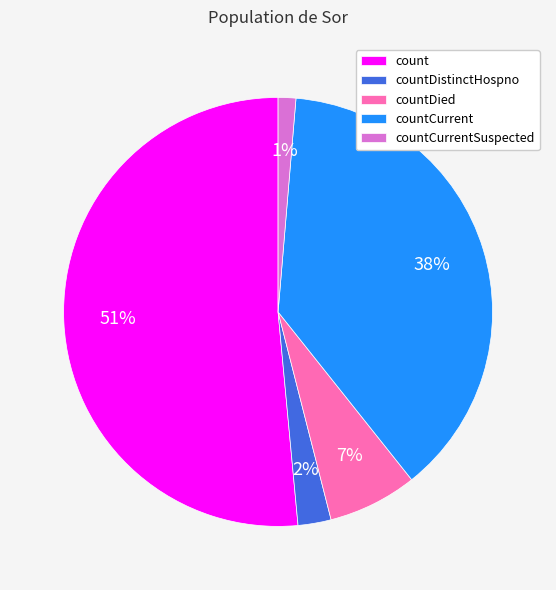

To the nearest percent, what is the average slice percentage?

20%